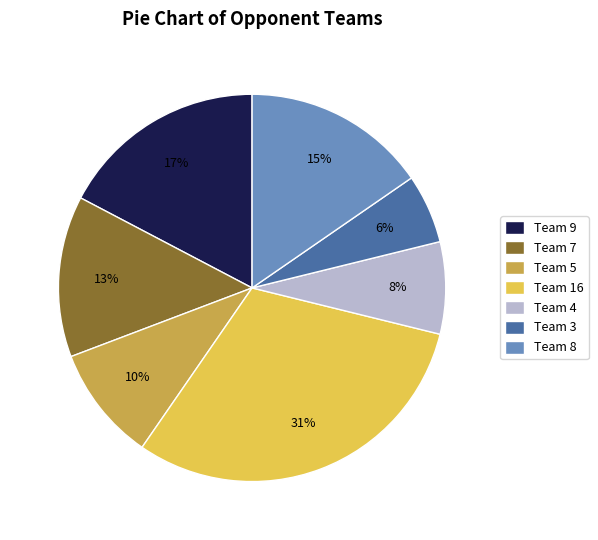

The Team 3 slice represents 18% of the pie. True or false?

False